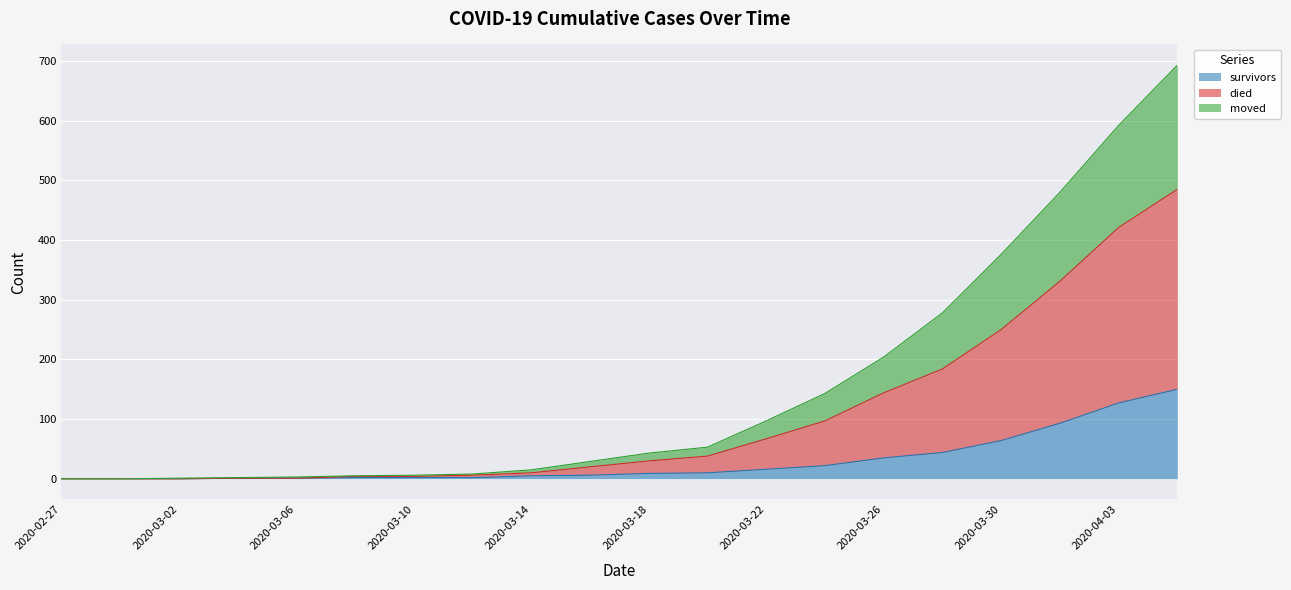

What is the maximum value for survivors?

150